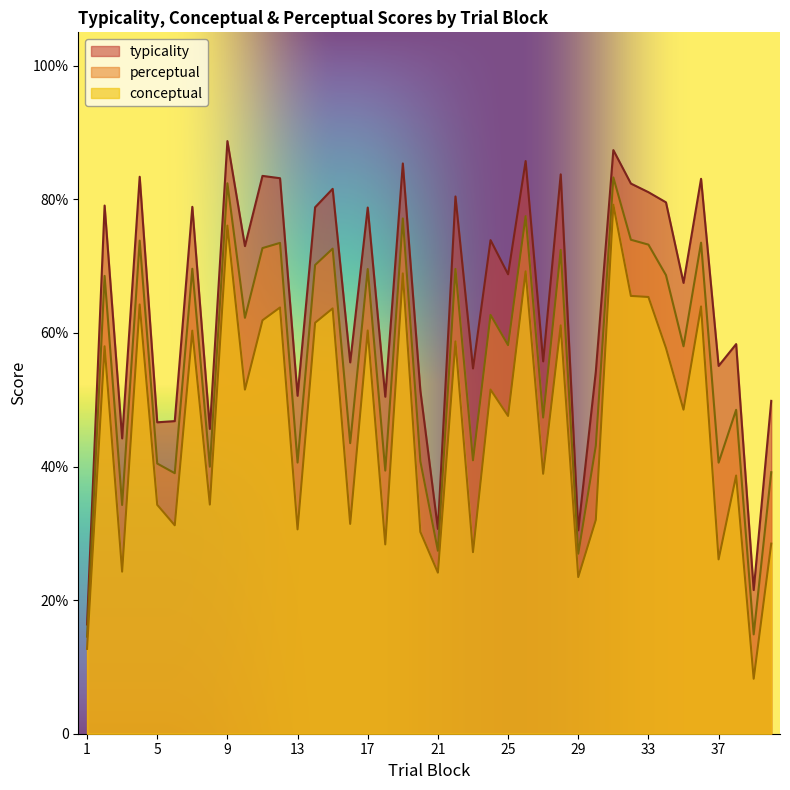

What is the approximate value of typicality at 27?

55.7